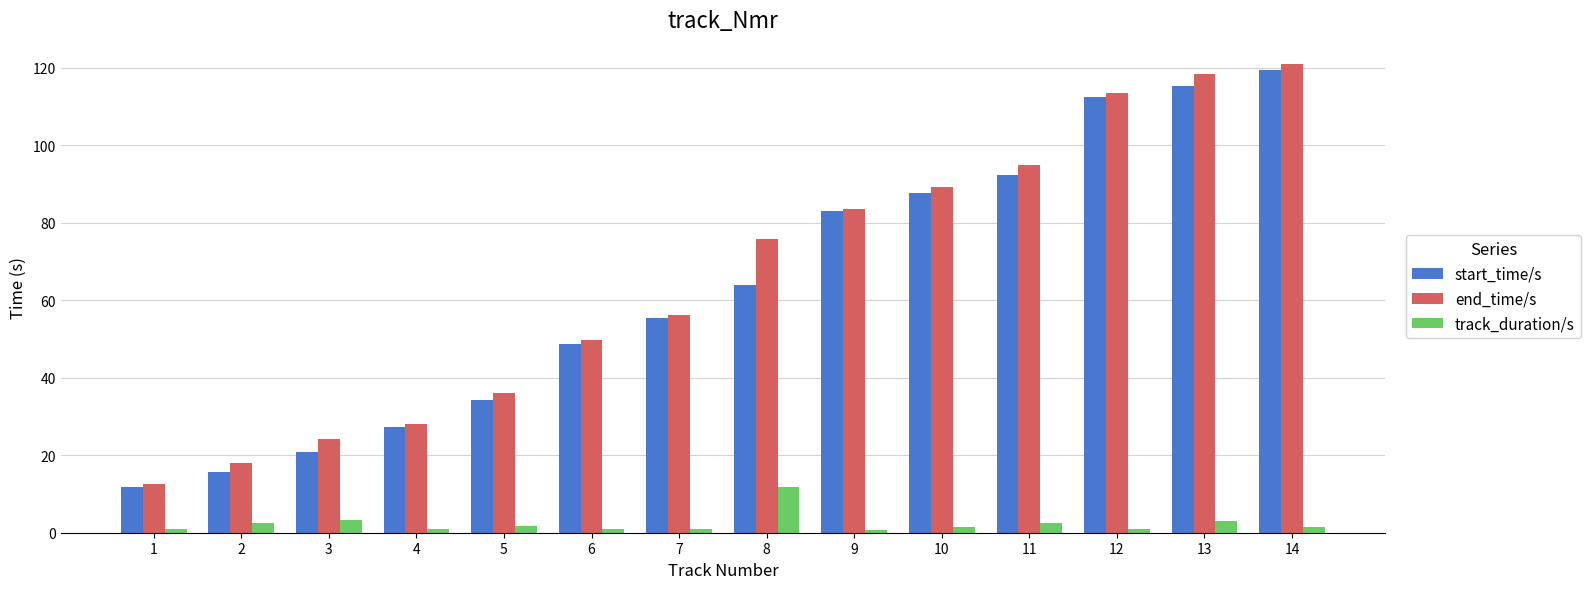

Which category has the highest value across all series?

14